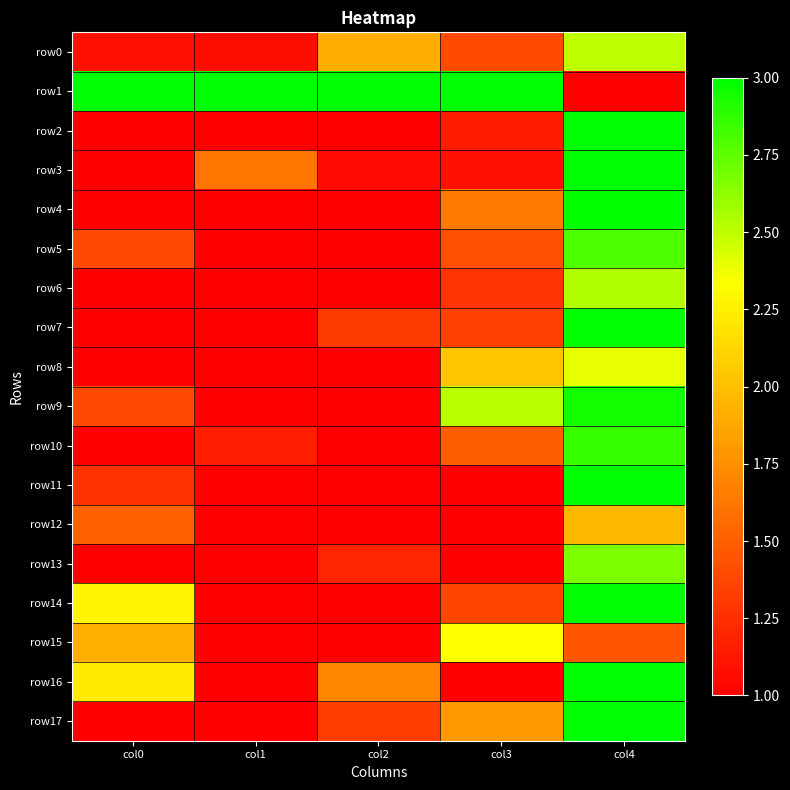

Rank the series by their maximum value, from highest to lowest.

row1, row2, row3, row7, row11, row14, row16, row17, row4, row9, row10, row5, row13, row6, row0, row8, row15, row12